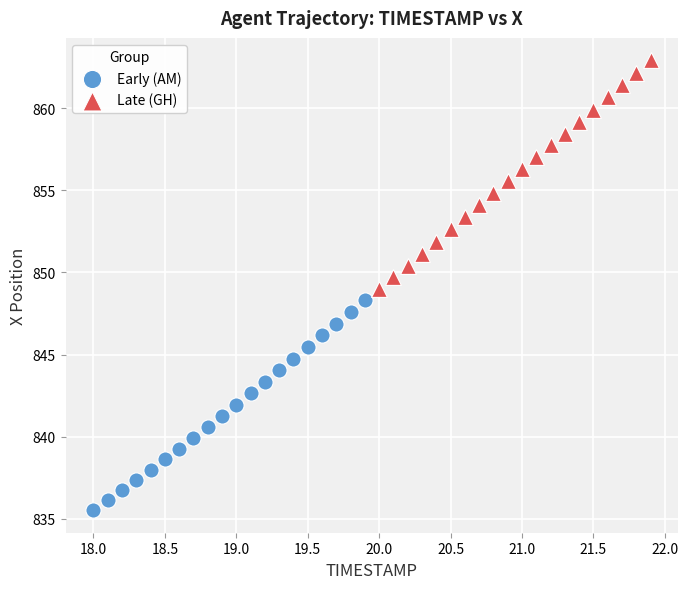

Which series reaches the maximum Y coordinate?

Late (GH)